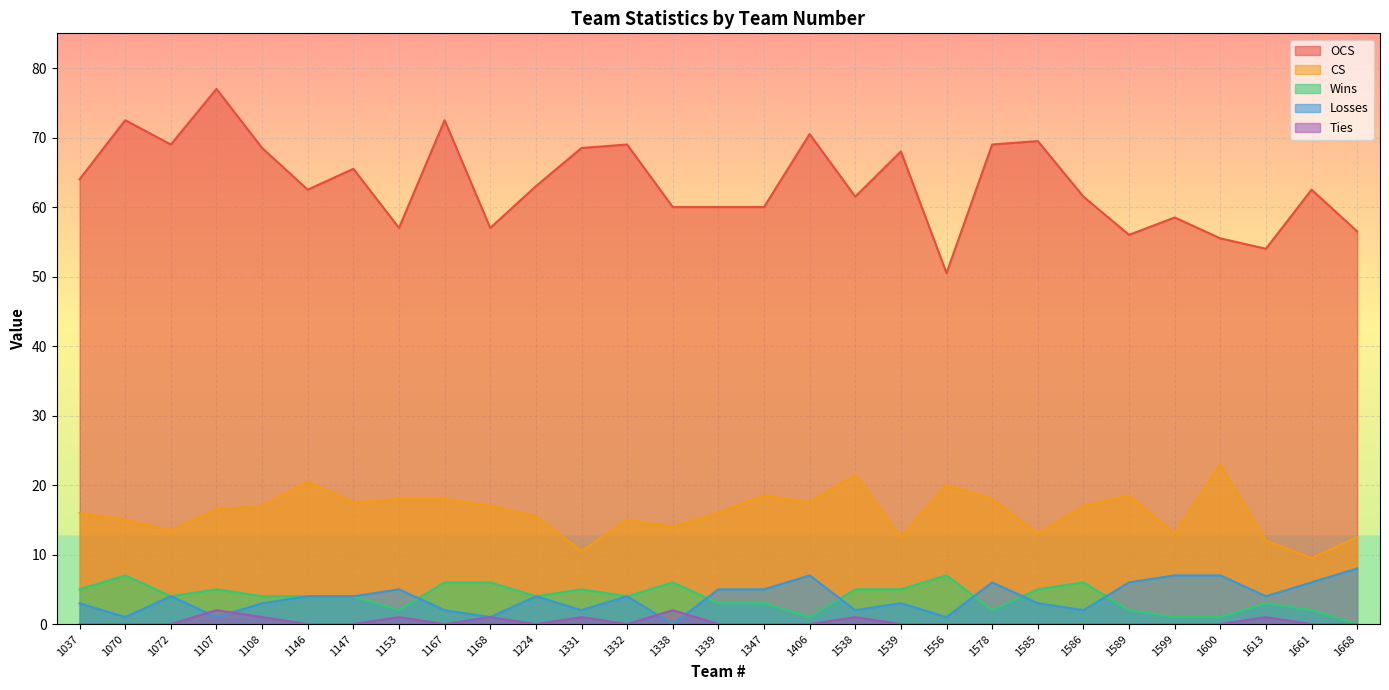

The Ties series shows 0.0 at 1661. True or false?

True